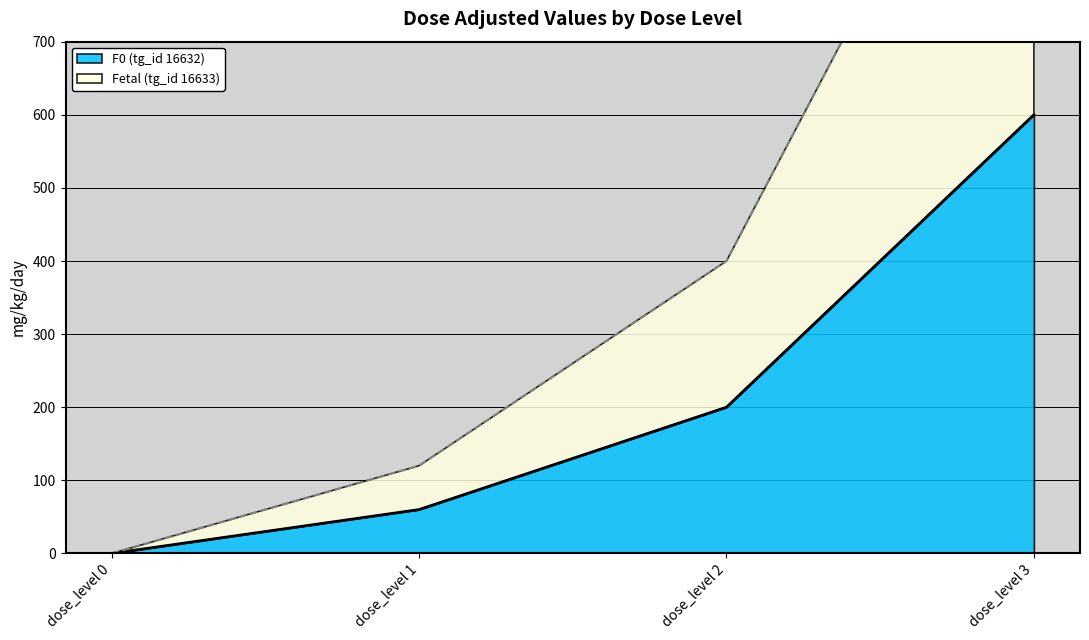

Between dose_level 2 and dose_level 3, which series saw the biggest shift?

Fetal (tg_id 16633)